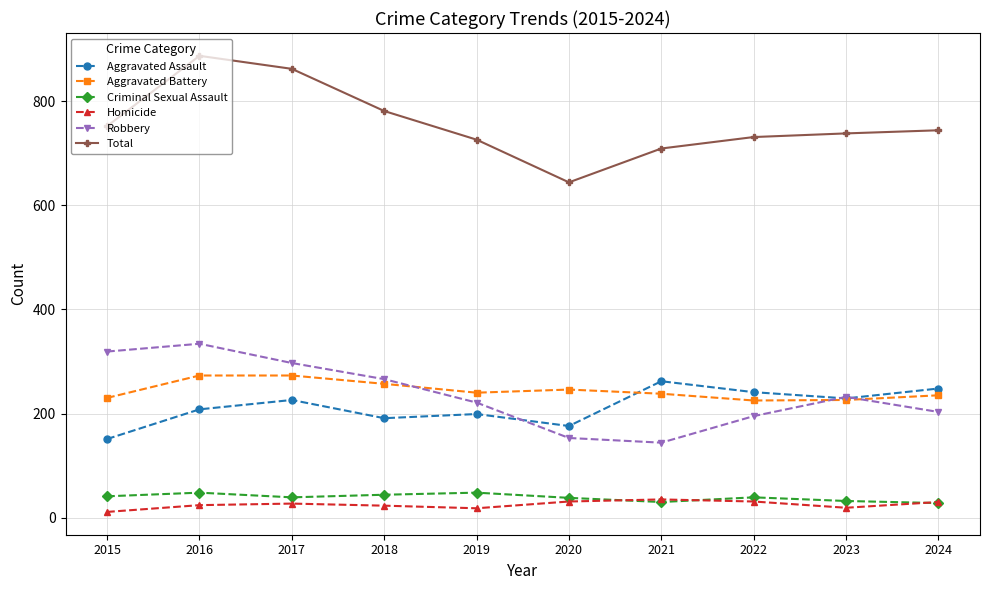

Is it true that Homicide equals 18 at 2019?

True